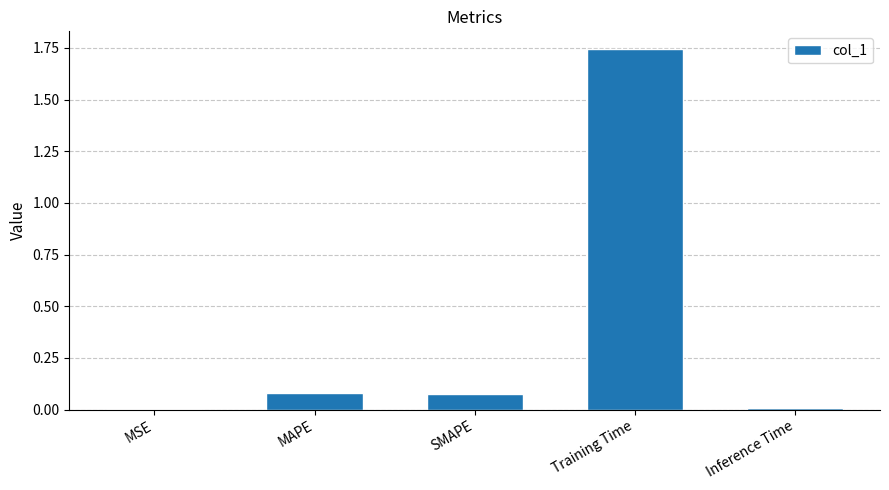

Which has a higher value, MAPE or Inference Time?

MAPE